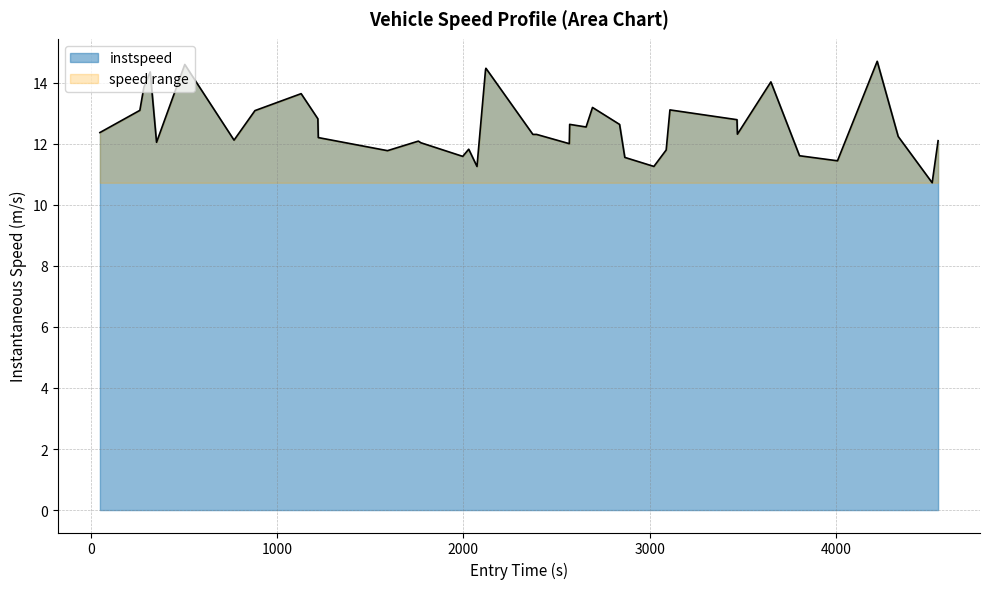

What is the value of the 14th point from the left?

12.0